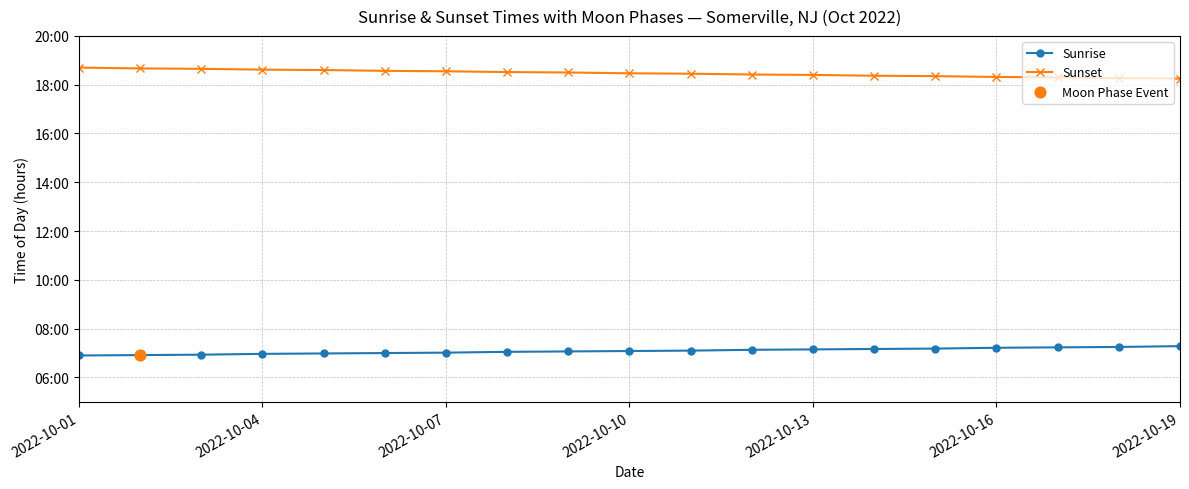

At how many categories does at least one series exceed 18?

19